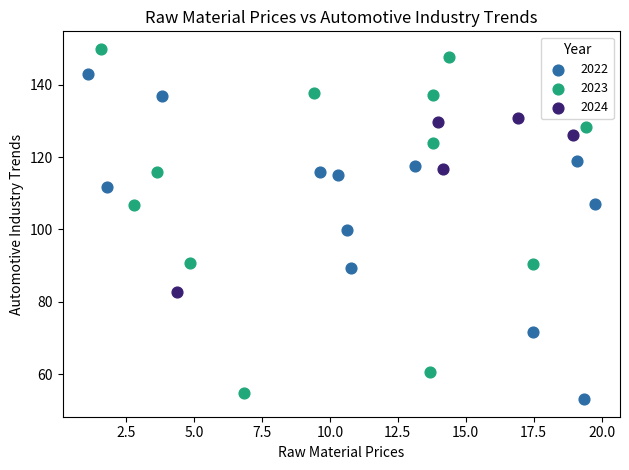

Which series reaches the maximum Y coordinate?

2023